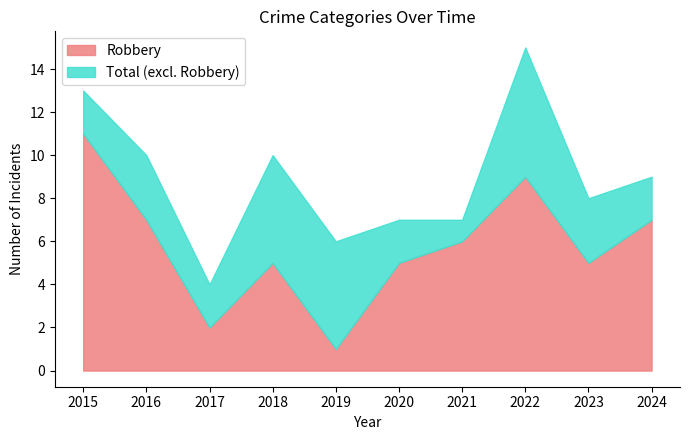

How many lines are shown in the chart?

2